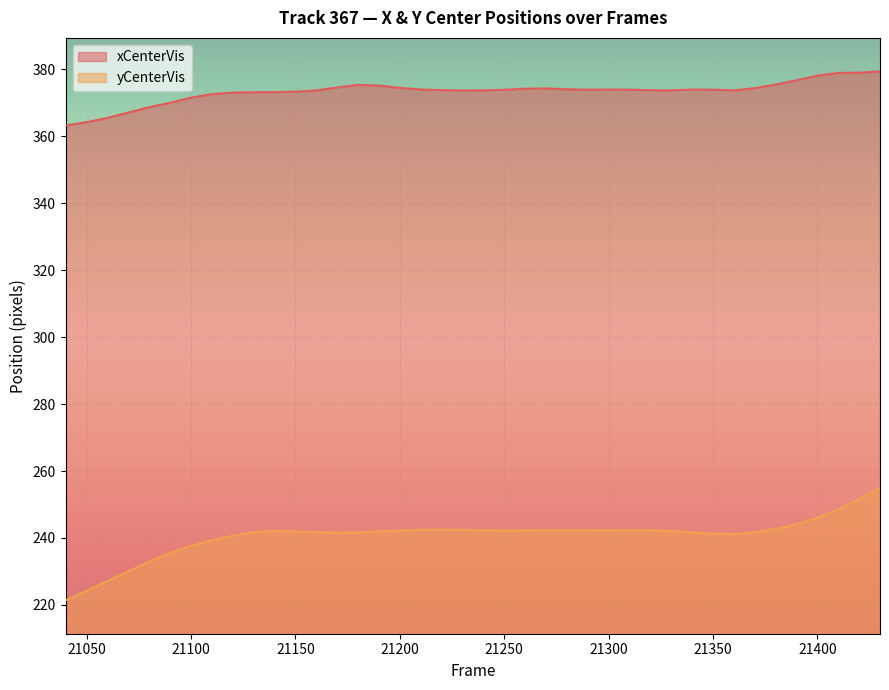

Which series changed the most between 21250 and 21260?

xCenterVis